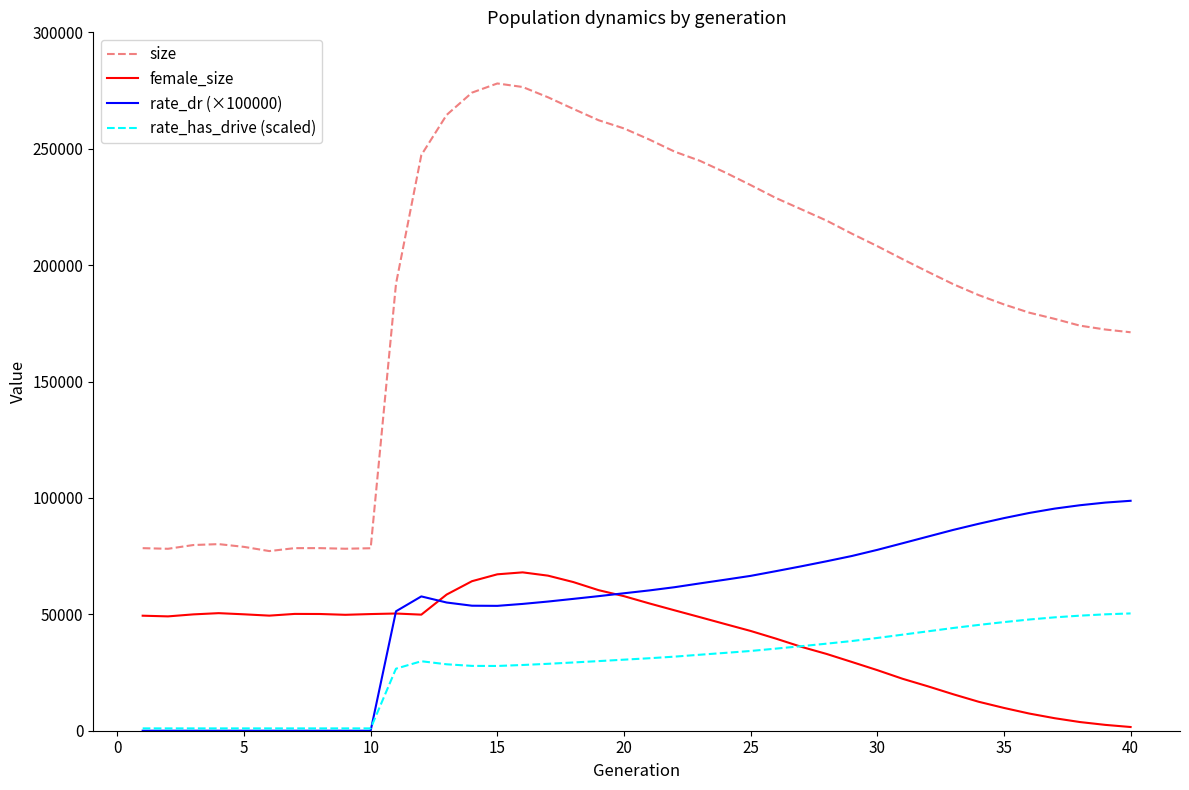

True or false: rate_has_drive (scaled) and female_size intersect in this chart.

True